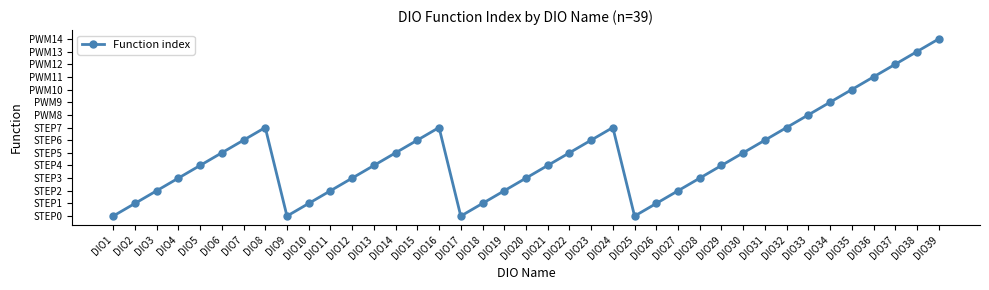

What is the sum of the values at DIO11 and DIO32?

9